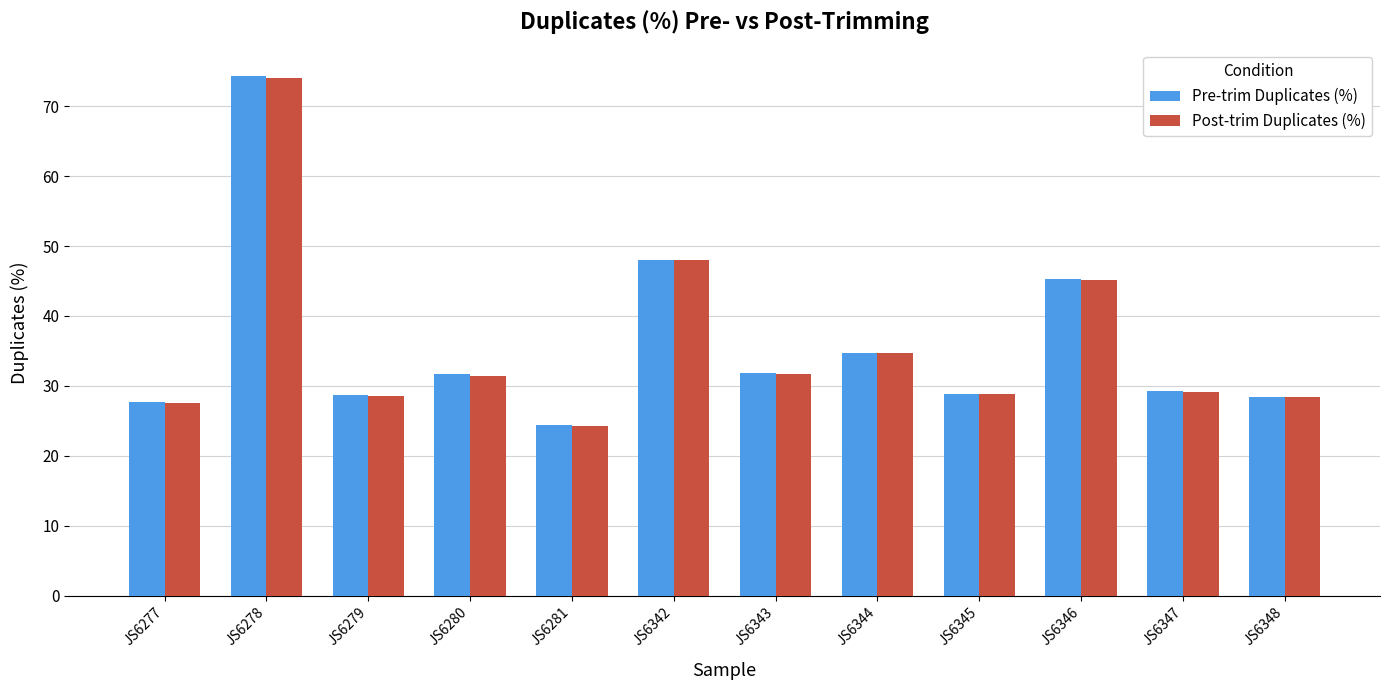

What value does the Pre-trim Duplicates (%) series have at JS6277?

27.8